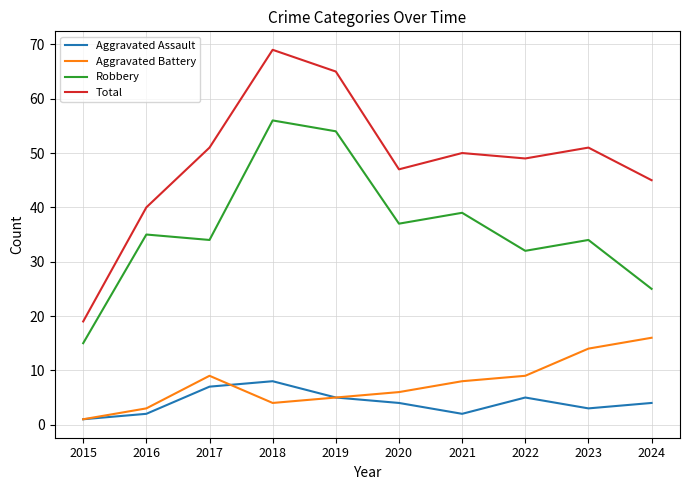

What is the difference between the highest and lowest values at 2021?

48